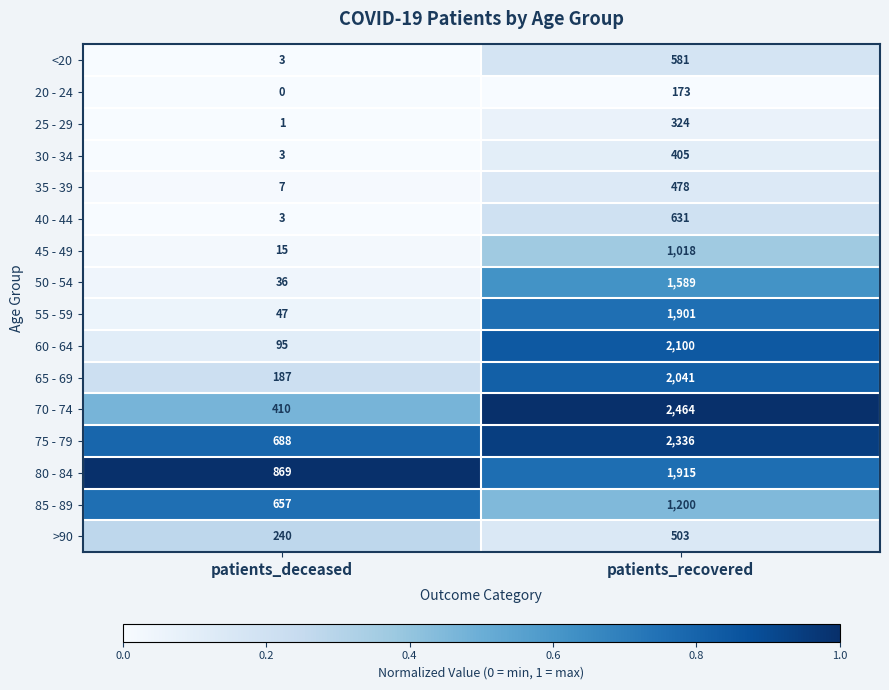

At which label does 75 - 79 reach its peak?

patients_recovered